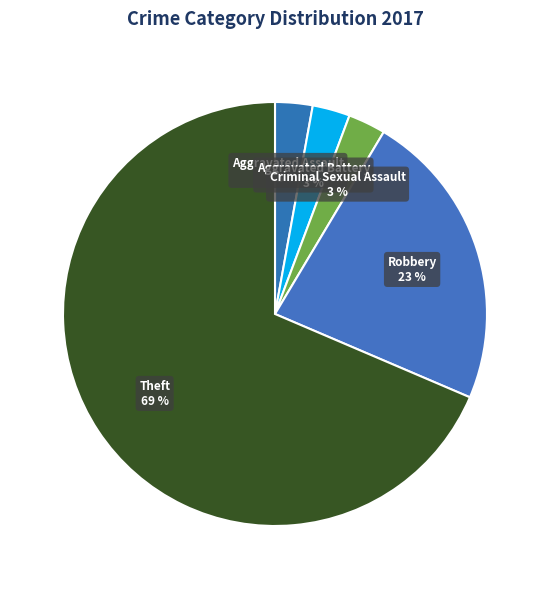

Is there any slice that represents more than half of the pie?

Yes